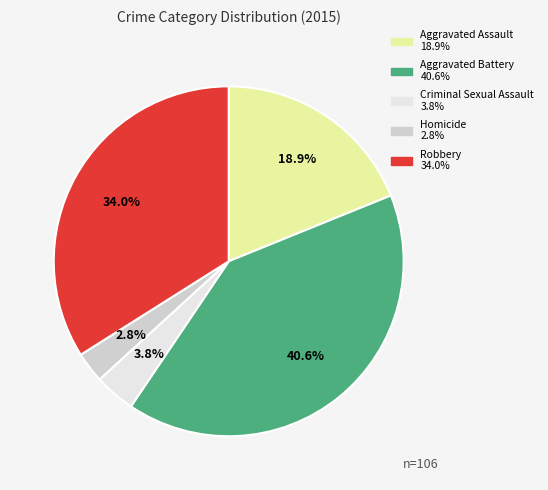

Which slice is the smallest?

Homicide